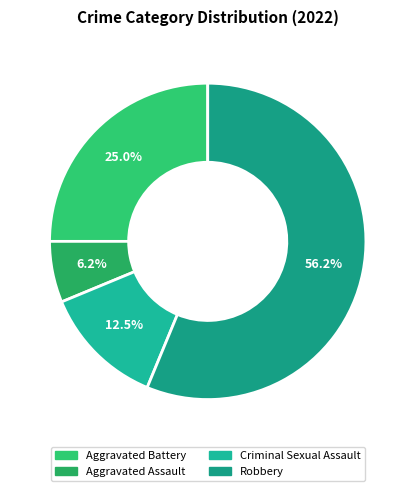

What percentage is NOT represented by Aggravated Battery?

75.0%